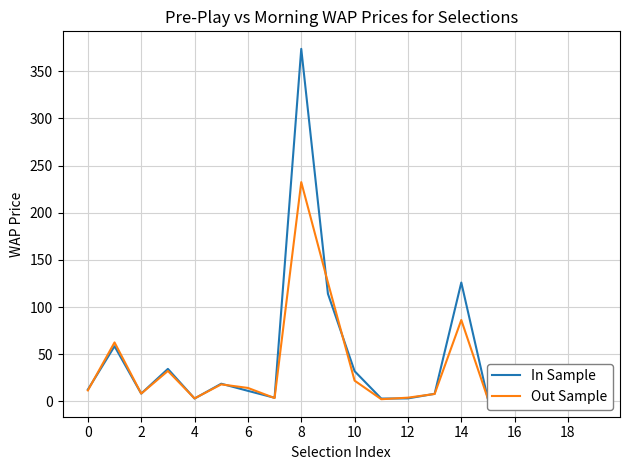

The Out Sample series shows 5.3 at 16. True or false?

True